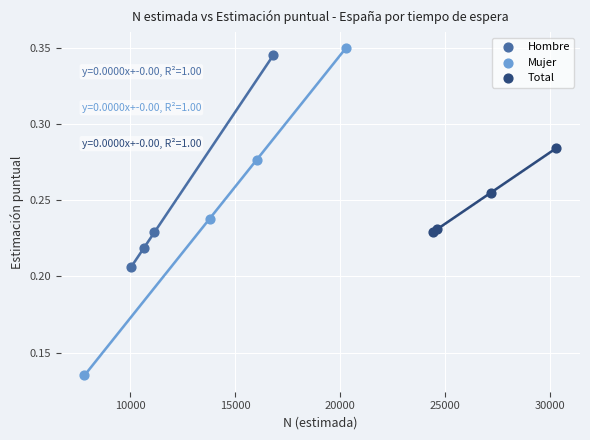

Which series has the widest spread of Y values?

Mujer